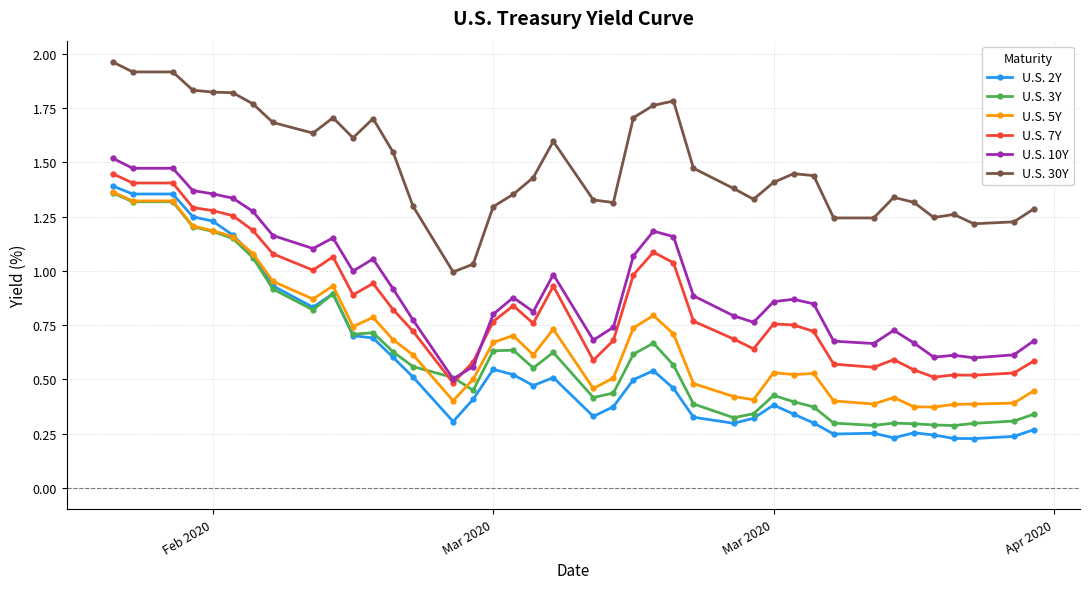

True or false: U.S. 5Y and U.S. 2Y intersect in this chart.

True